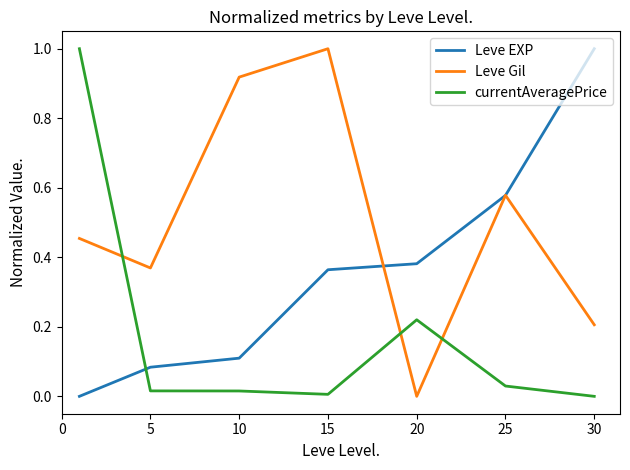

Rank the series by their average value, from highest to lowest.

Leve Gil, Leve EXP, currentAveragePrice